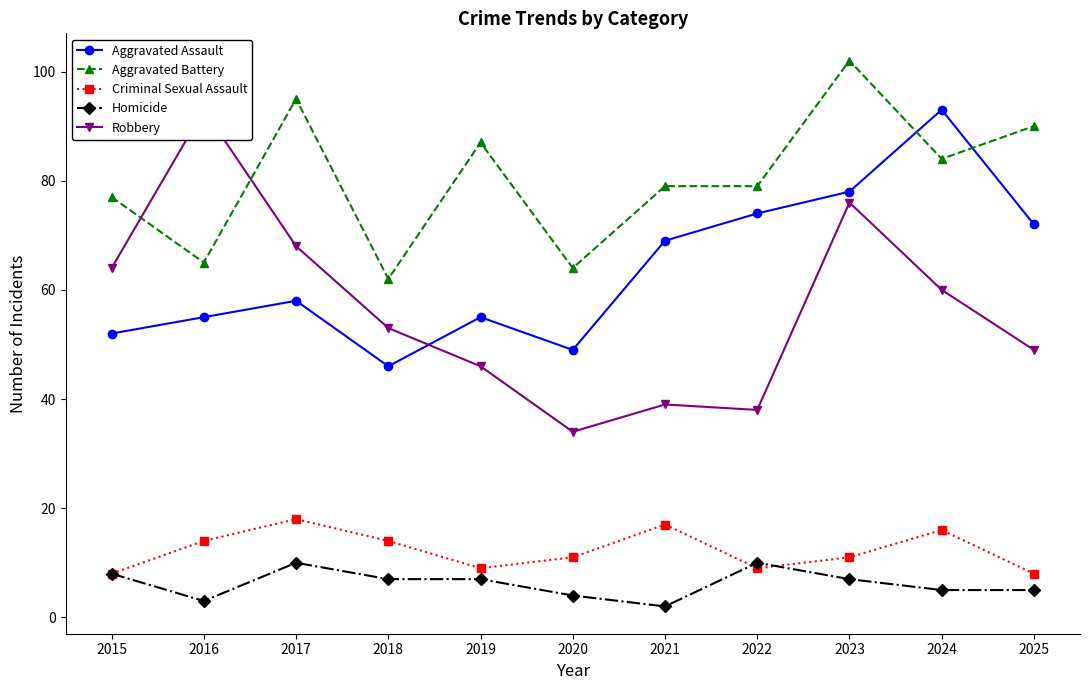

Which series has the largest total across all categories?

Aggravated Battery